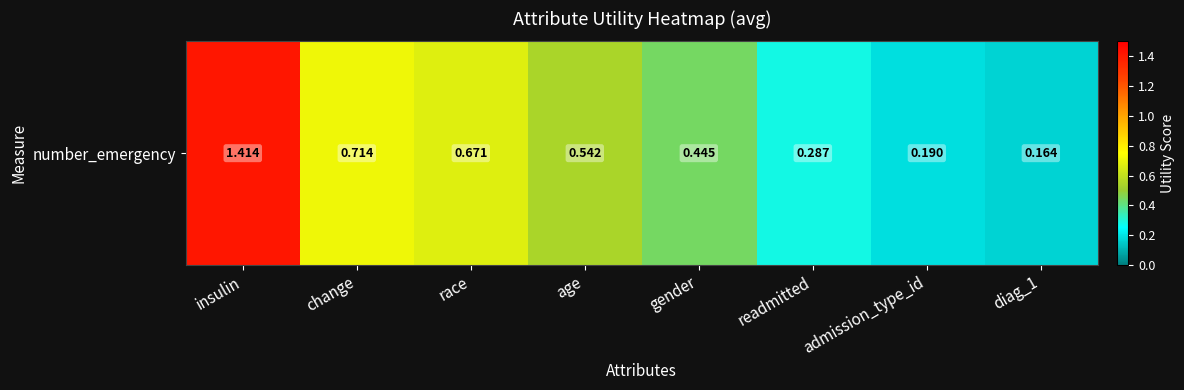

The value at change is 1.2. True or false?

False